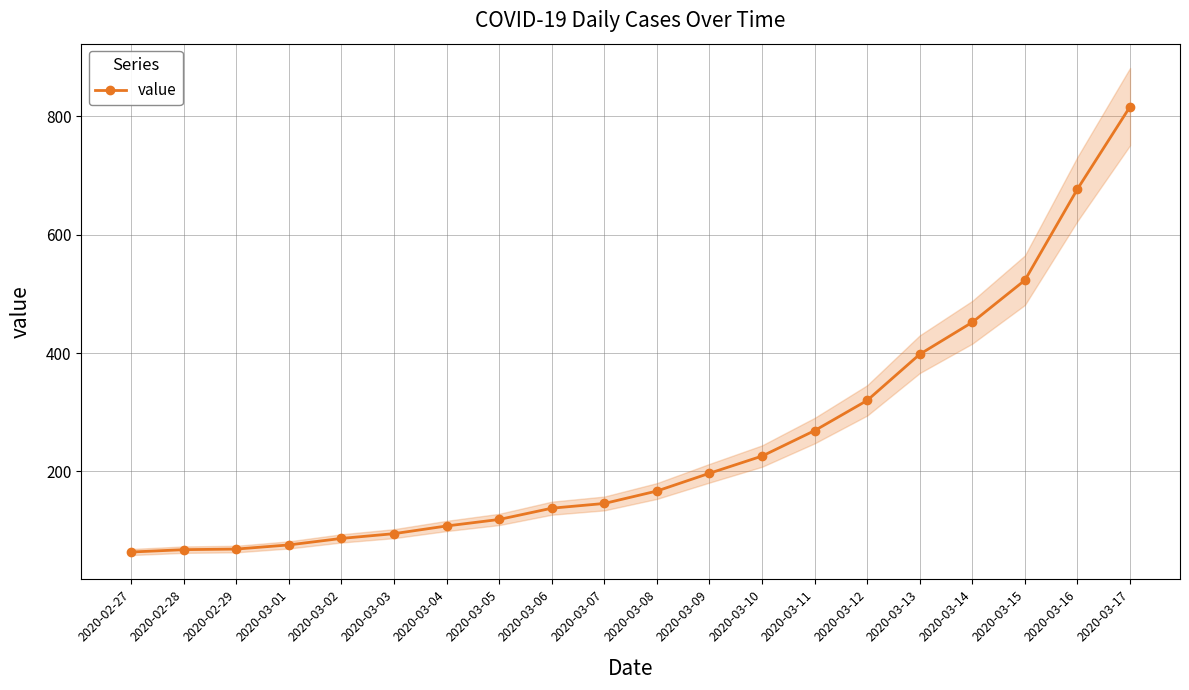

Rank the categories by value from highest to lowest.

2020-03-17, 2020-03-16, 2020-03-15, 2020-03-14, 2020-03-13, 2020-03-12, 2020-03-11, 2020-03-10, 2020-03-09, 2020-03-08, 2020-03-07, 2020-03-06, 2020-03-05, 2020-03-04, 2020-03-03, 2020-03-02, 2020-03-01, 2020-02-29, 2020-02-28, 2020-02-27